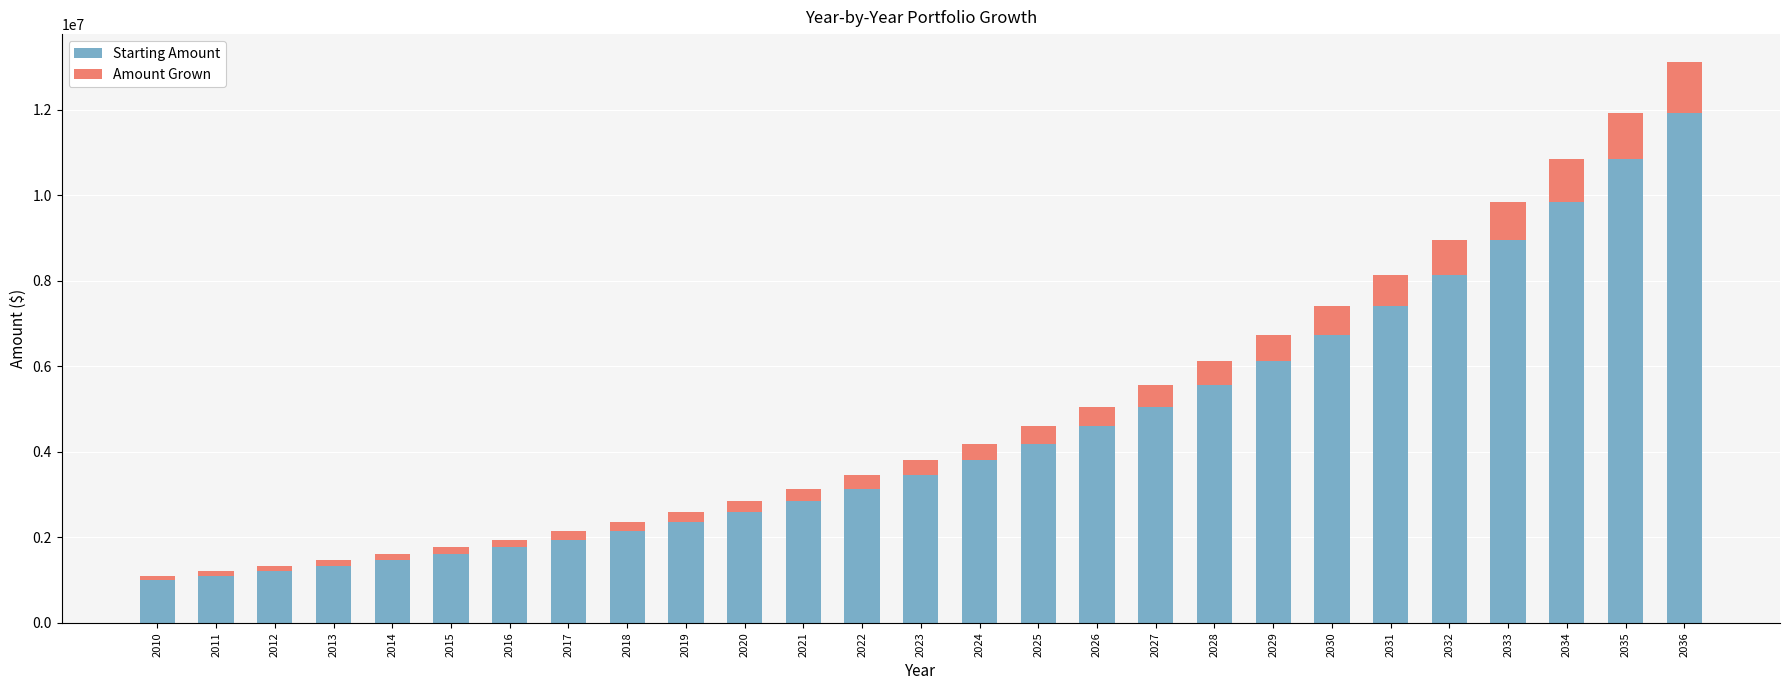

What is the sum of all Starting Amount values?

121099941.9